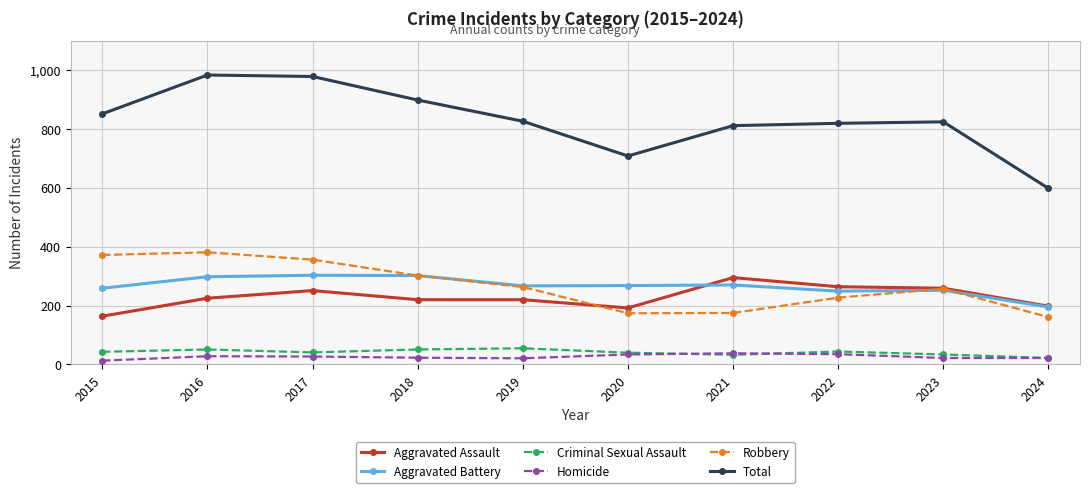

Which series changed the most between 2019 and 2020?

Total